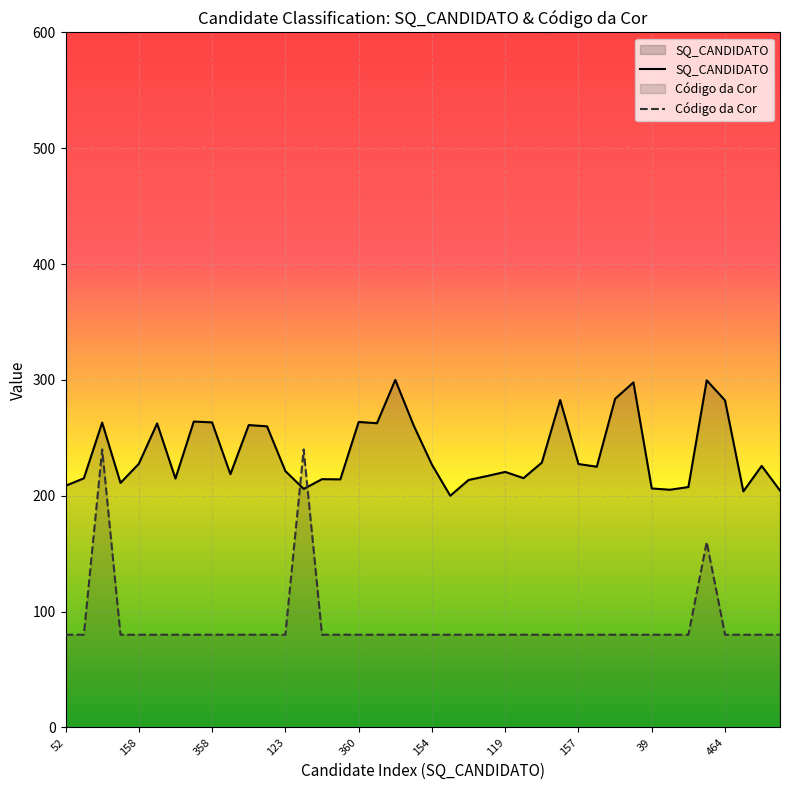

At which category is the sum across all series the highest?

357